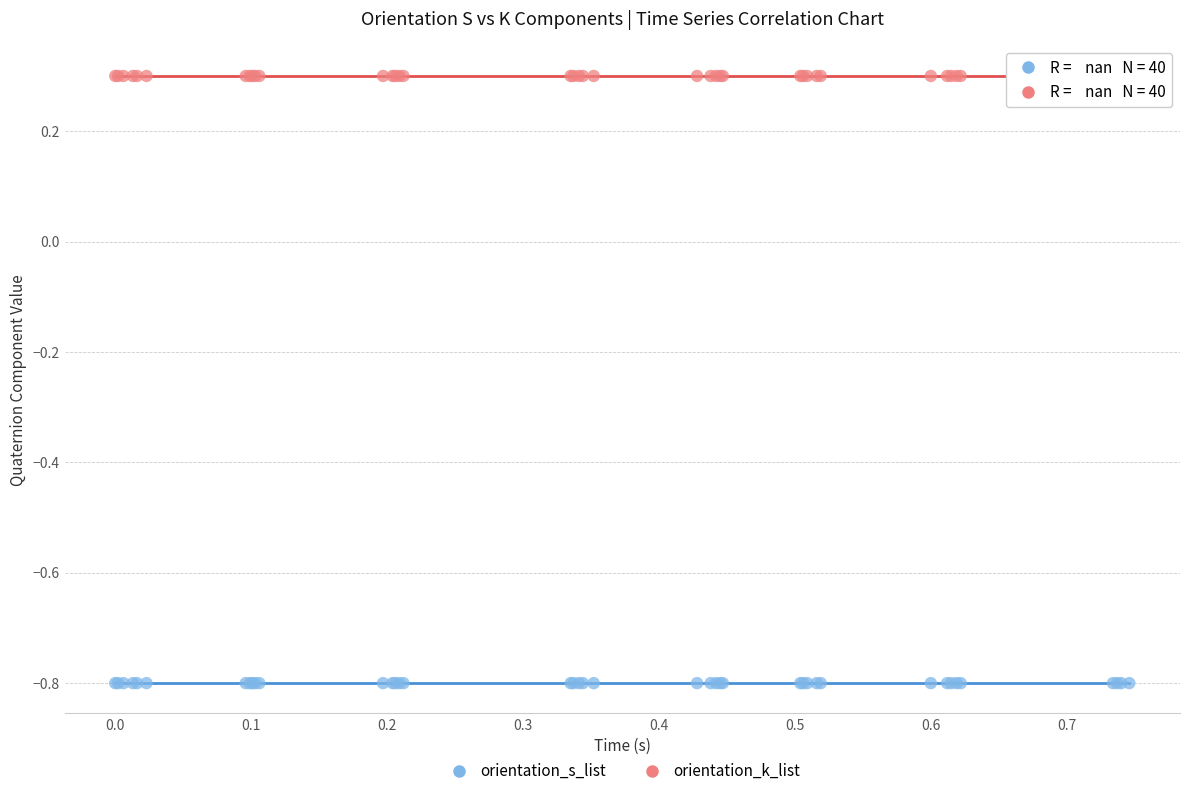

Which series contains the lowest Y value?

orientation_s_list